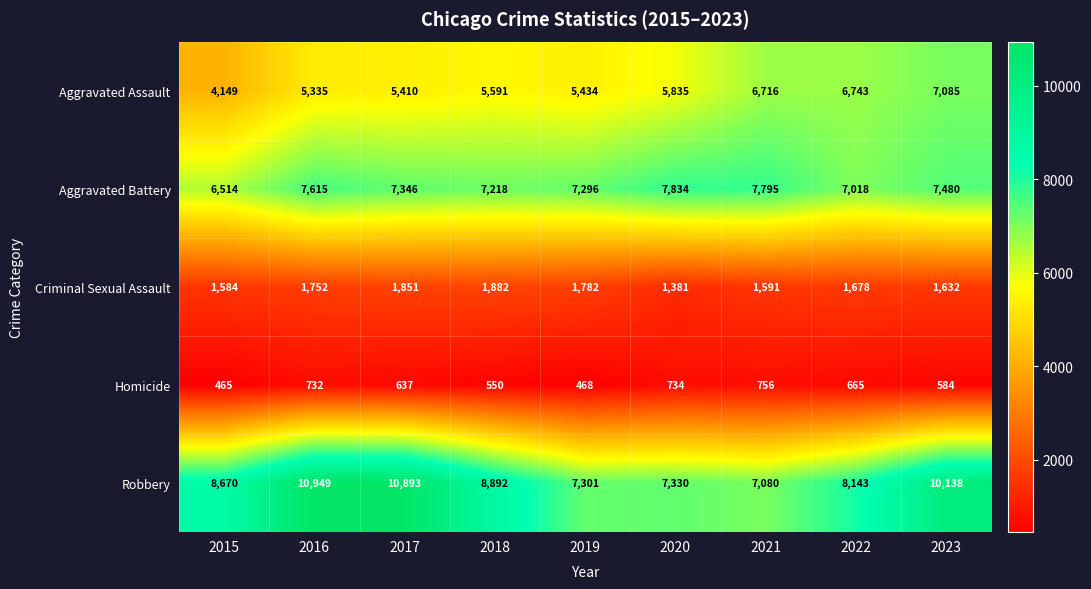

What is the sum of all Aggravated Assault values?

52298